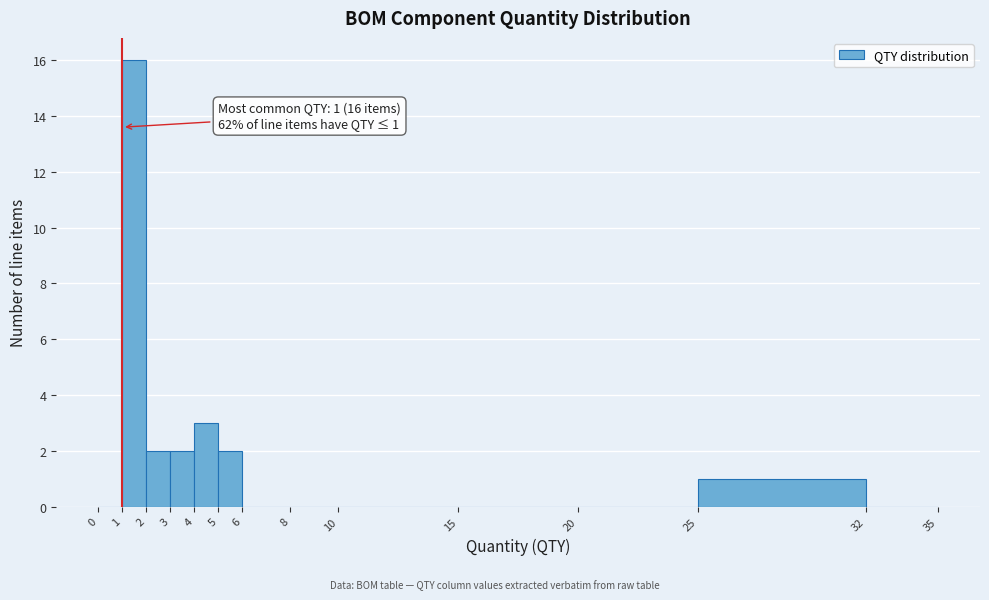

Which range on the x-axis has the tallest bar?

1 to 2